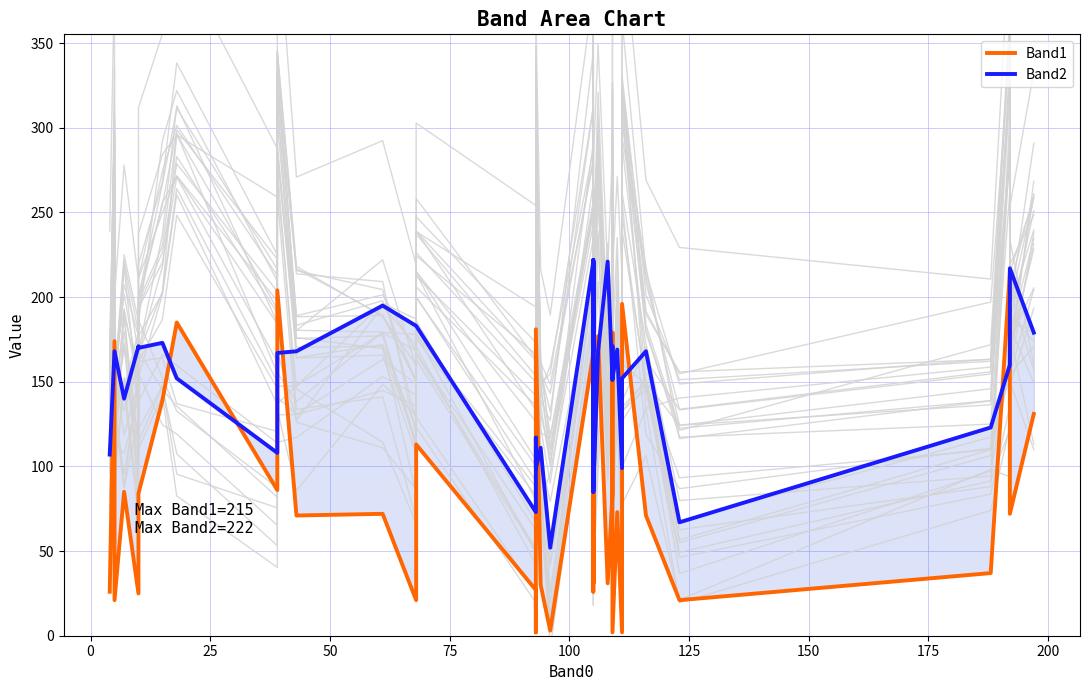

Is it true that Band1 equals 264 at 22?

False